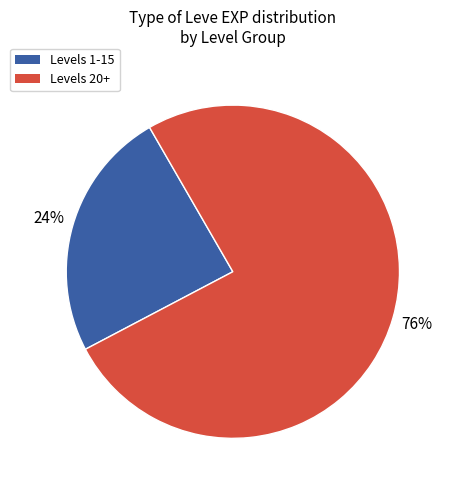

How many segments does this pie chart have?

2